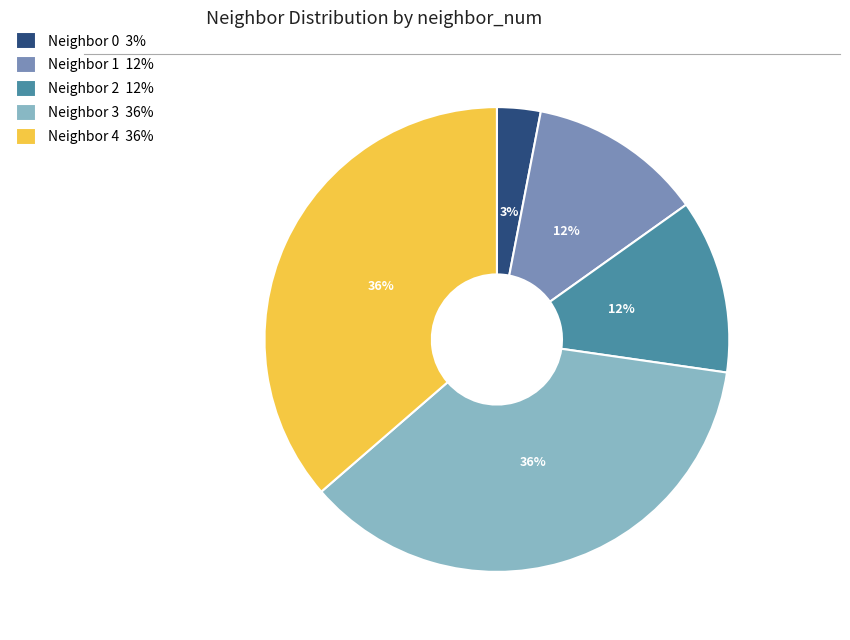

True or false: Neighbor 3 36% accounts for 25% of the total.

False